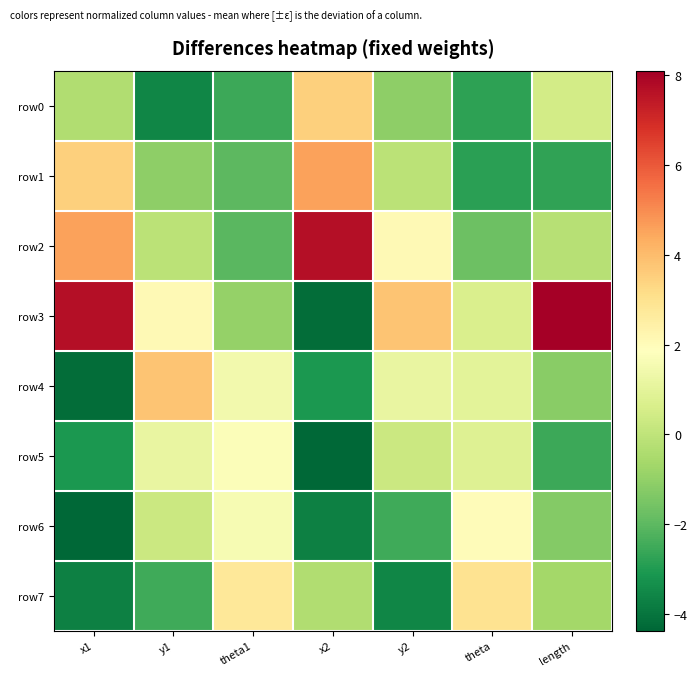

Between theta1 and x1, which is larger?

x1